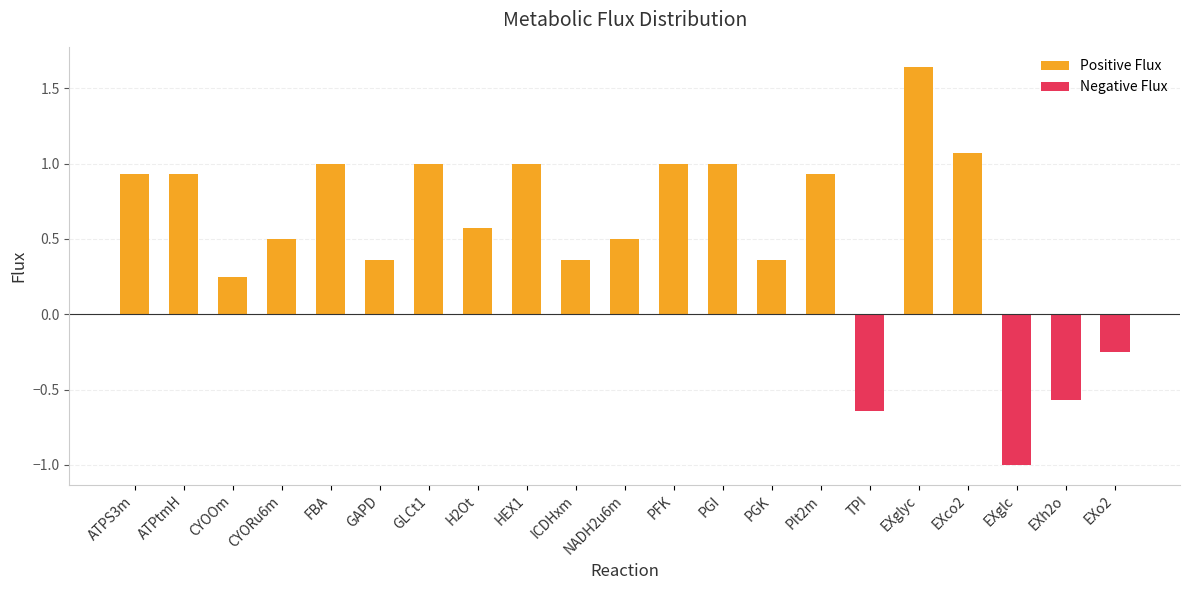

Rank the series at NADH2u6m from lowest to highest value.

Negative Flux, Positive Flux